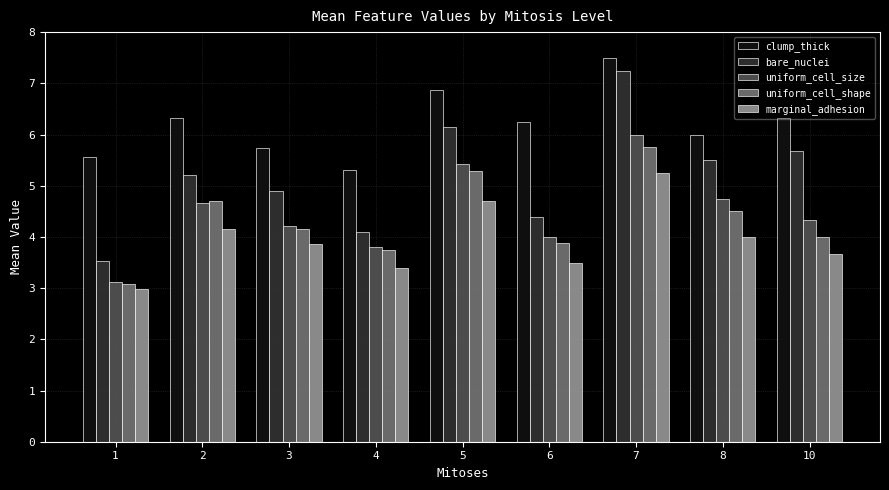

Is it true that bare_nuclei equals 3.0 at 5?

False